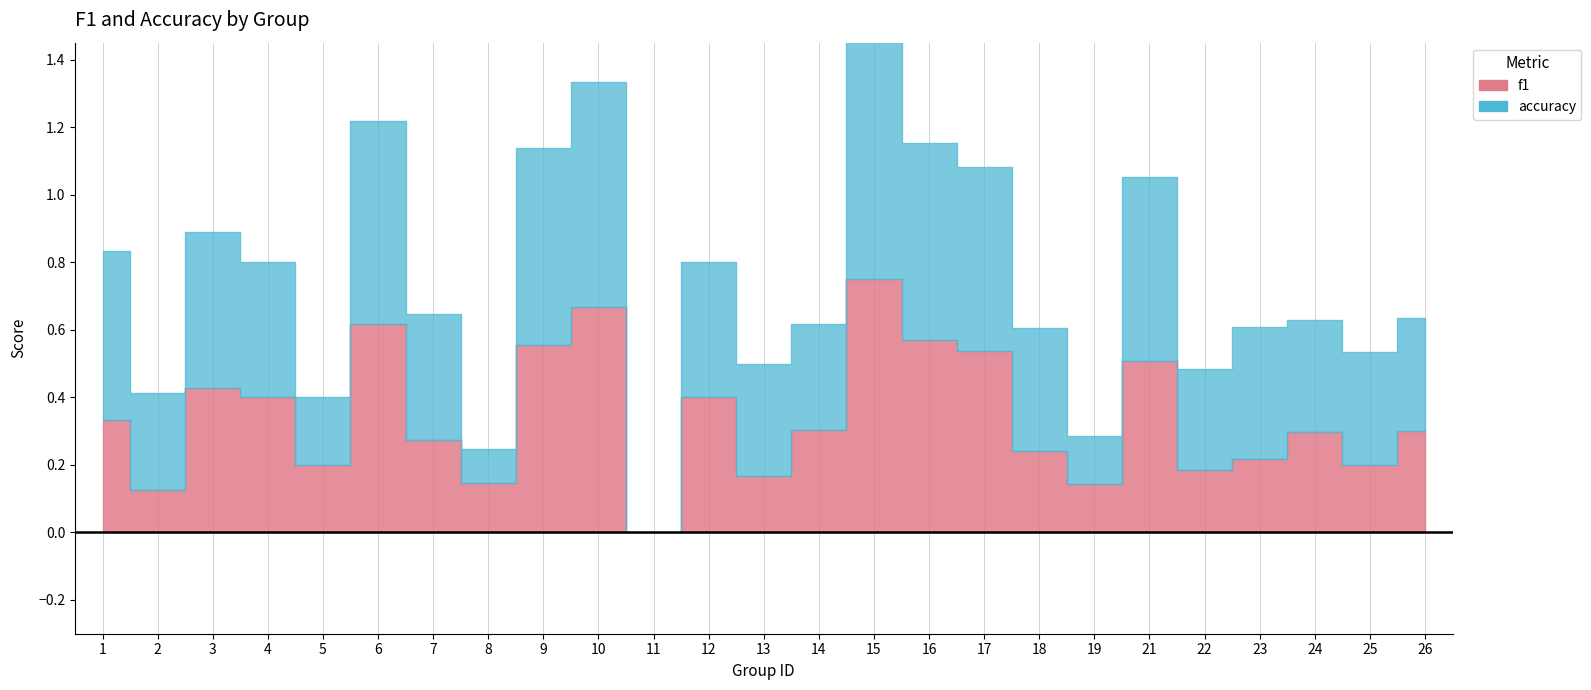

Which series has the largest total across all categories?

accuracy